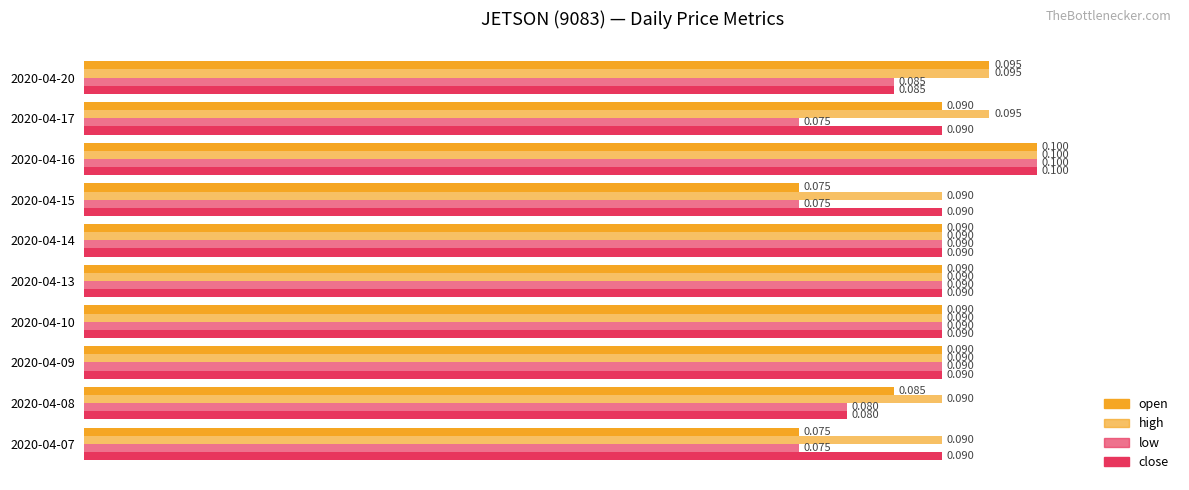

Count the number of data series in this chart.

4